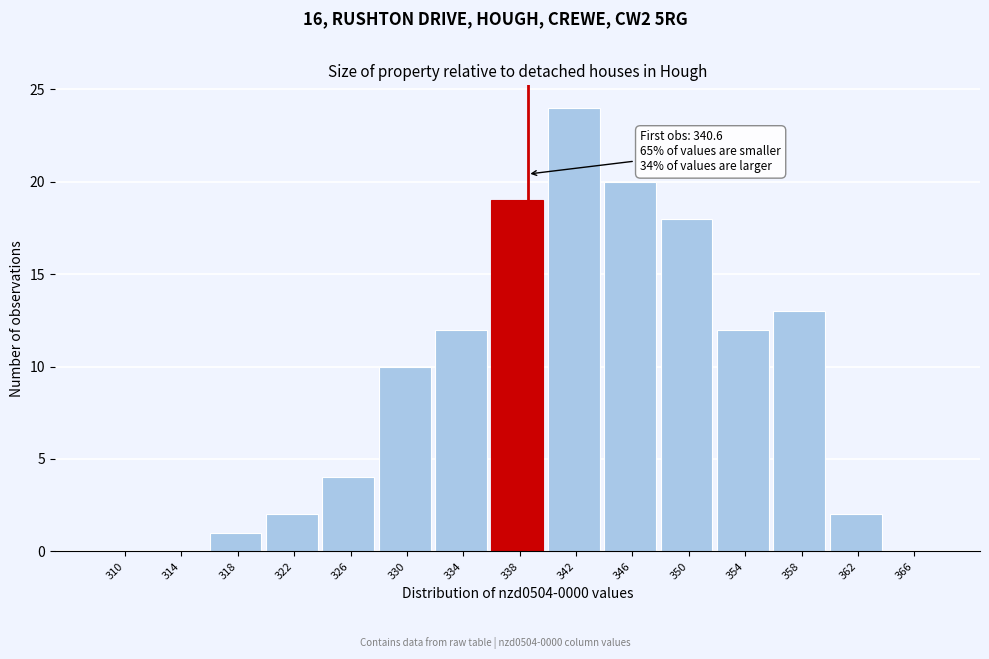

Reading right to left, extract all data points from this chart.

366=0	362=2	358=13	354=12	350=18	346=20	342=24	338=19	334=12	330=10	326=4	322=2	318=1	314=0	310=0